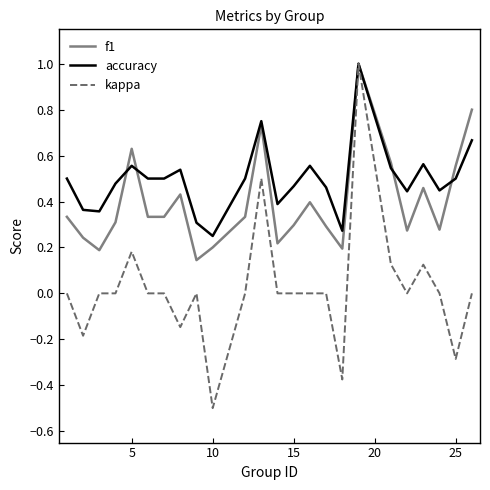

What is the lowest value of the kappa series?

-0.5